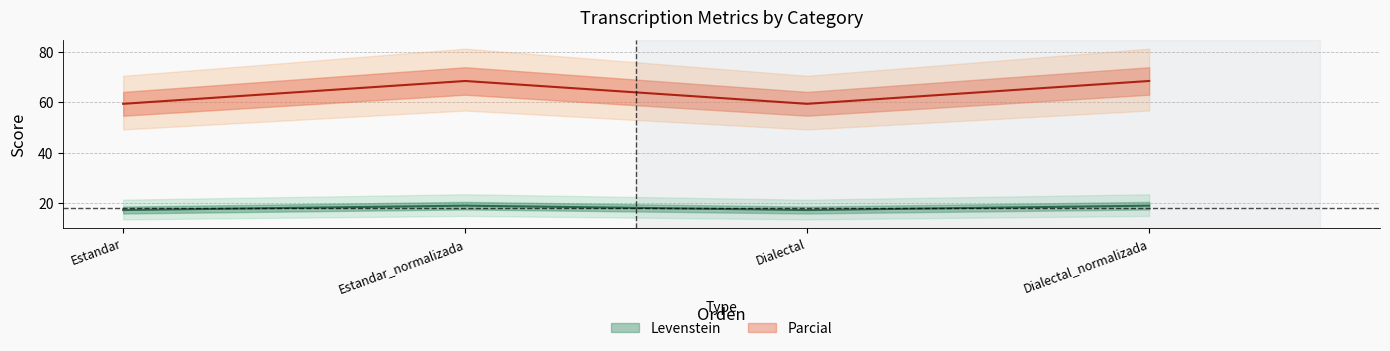

The value of Levenstein at Dialectal_normalizada is 30.1. True or false?

False